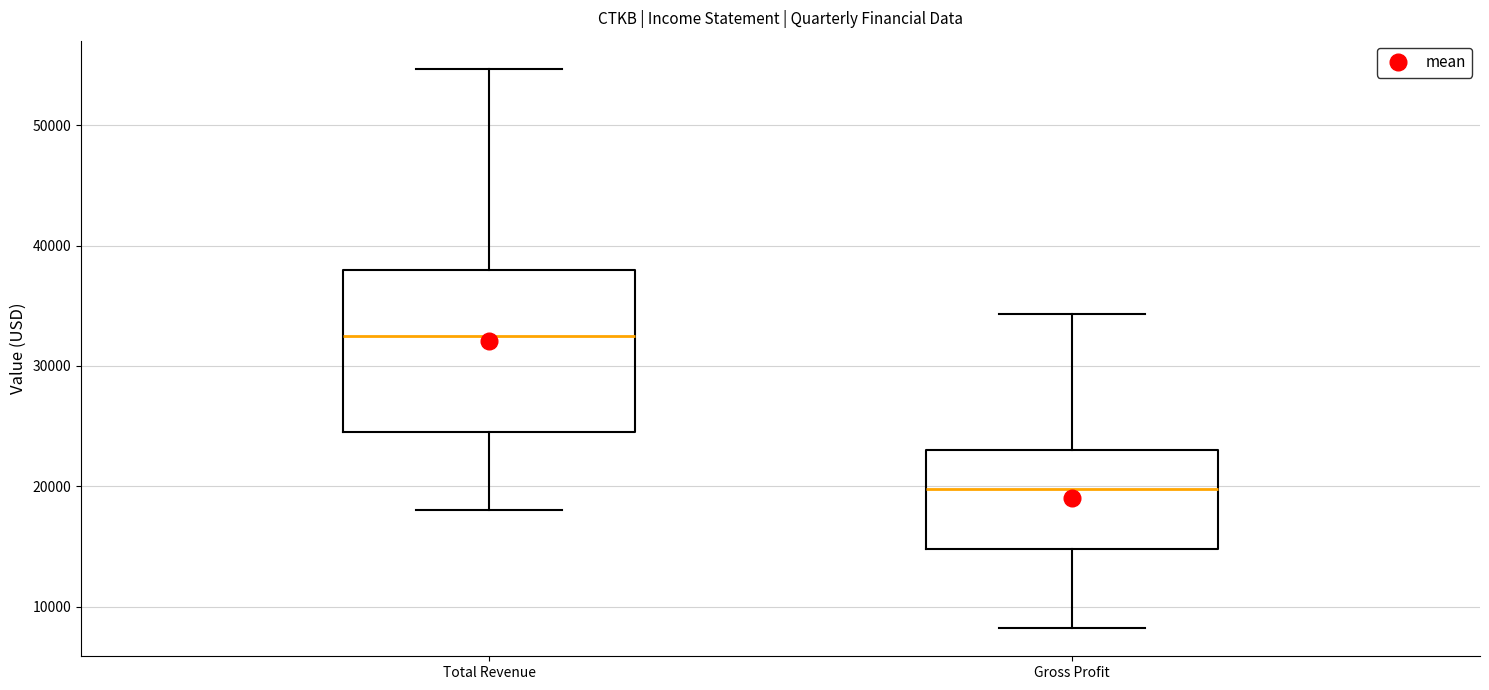

Which box's median line is the lowest?

Gross Profit